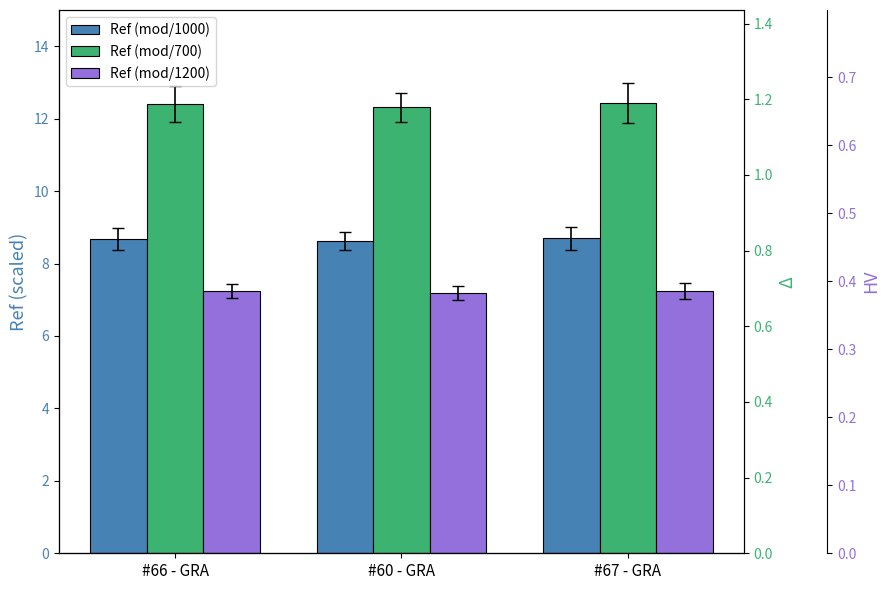

What is the difference between the highest and lowest values at #67 - GRA?

5.2